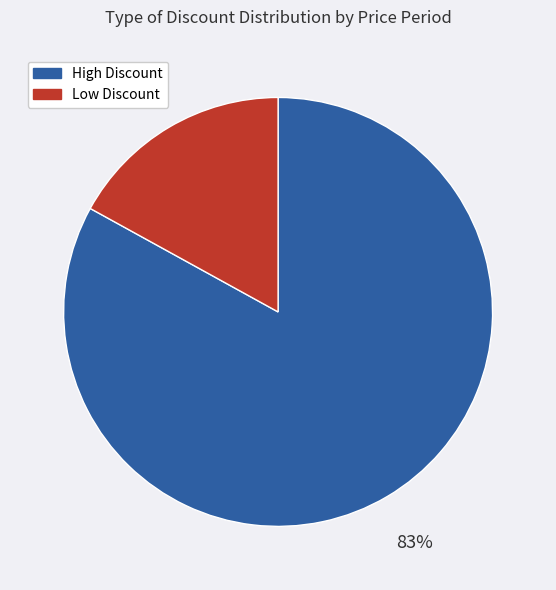

Count the number of slices in the pie.

2